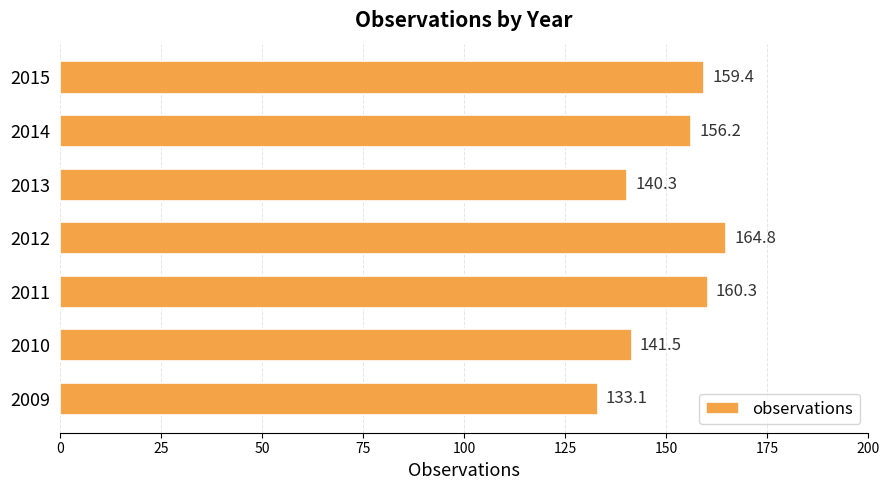

Where is the data nearest to the value 148?

2010